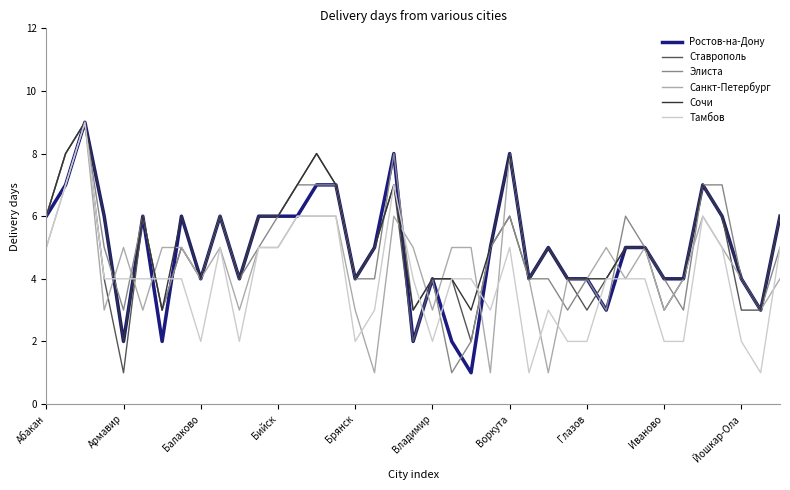

What is the average value of the Ростов-на-Дону series?

5